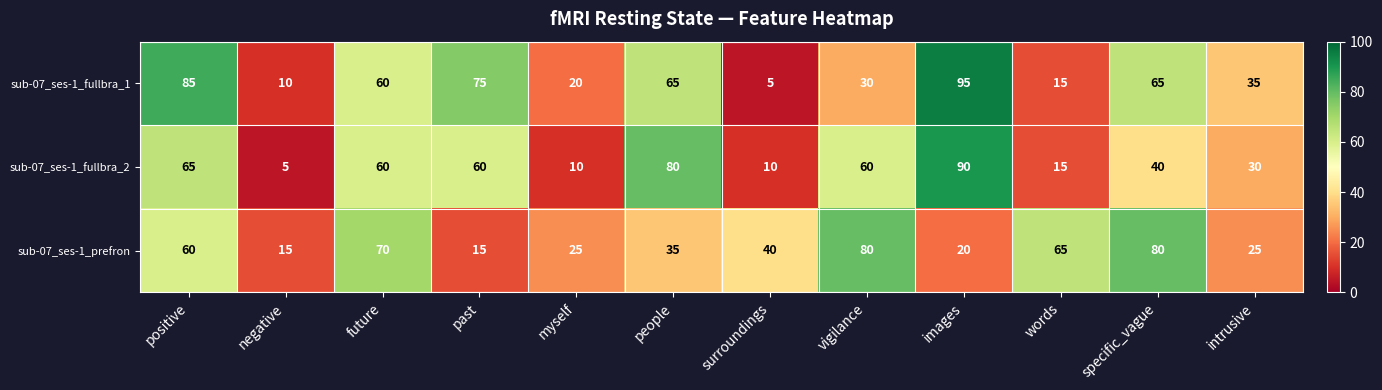

What is the minimum value shown in the chart?

5